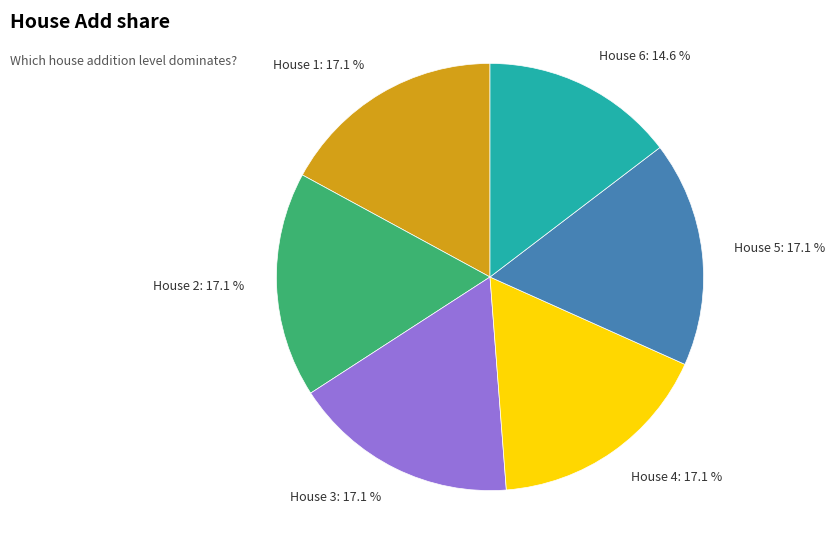

Approximately how many times larger is the value at House 6: 14.6 % compared to House 2: 17.1 %?

0.9